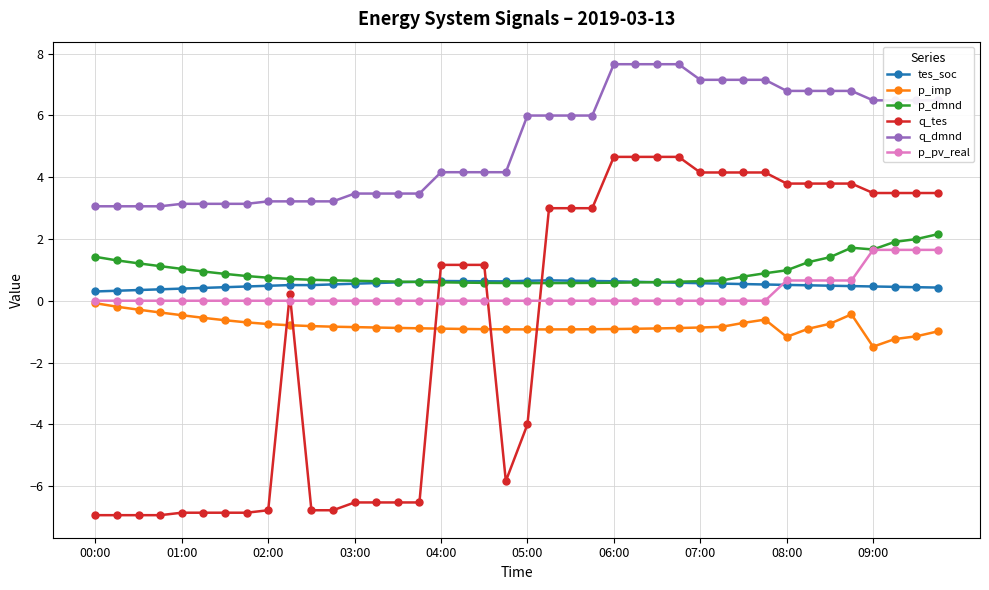

Which series has the widest spread of values?

q_tes